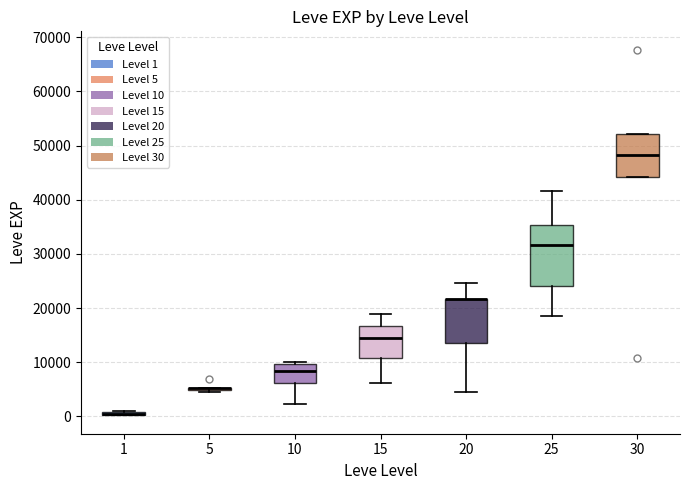

Where does the median line of the box at x = 15 sit on the y-axis? The values are not printed on the chart, so give them approximately, as read against the axis.

15000